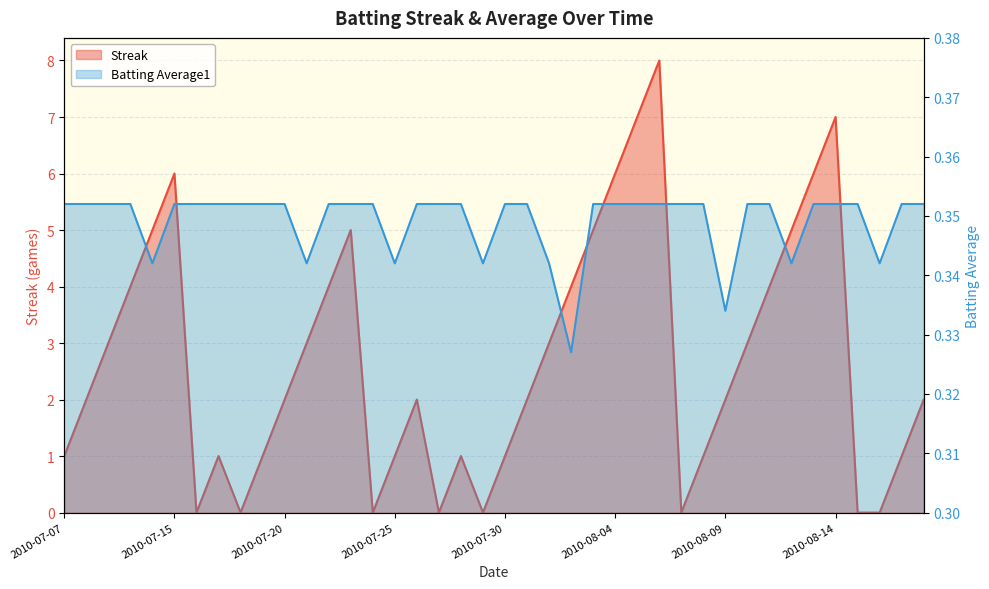

What is the label of the 30th point from the left?

2010-08-08